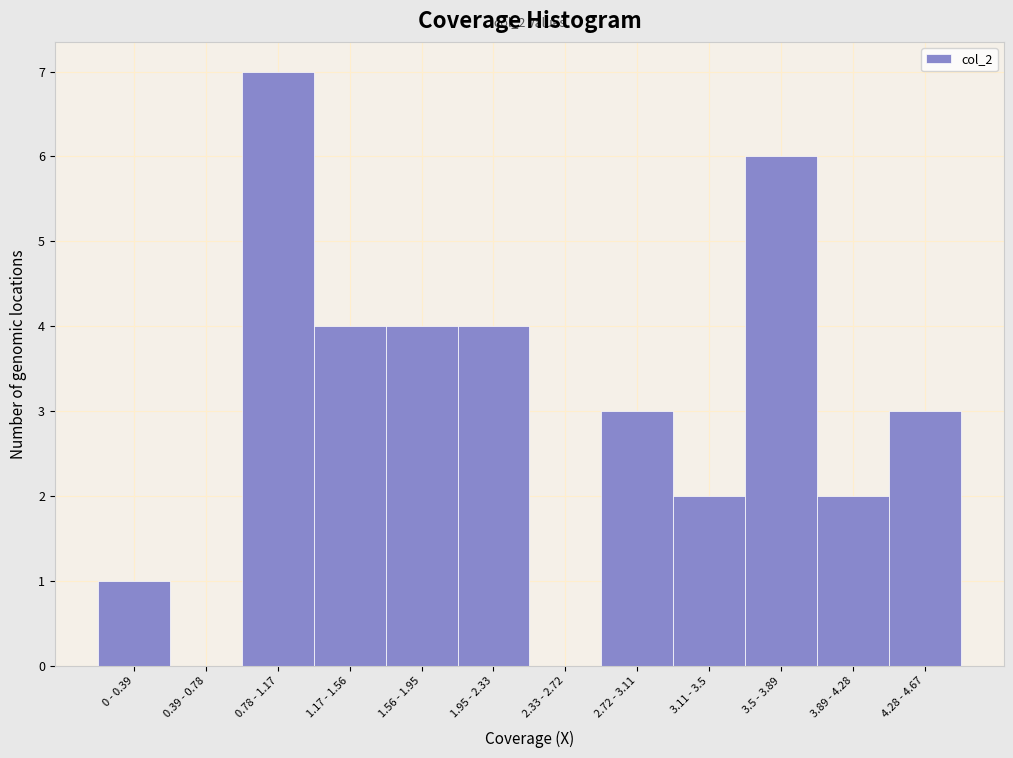

Reading left to right, list all the values displayed in this chart.

0 - 0.39=1	0.39 - 0.78=0	0.78 - 1.17=7	1.17 - 1.56=4	1.56 - 1.95=4	1.95 - 2.33=4	2.33 - 2.72=0	2.72 - 3.11=3	3.11 - 3.5=2	3.5 - 3.89=6	3.89 - 4.28=2	4.28 - 4.67=3